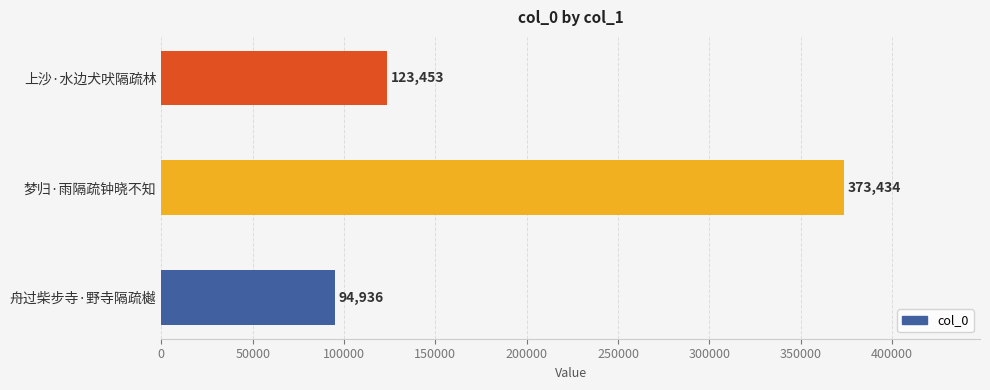

Rank the categories by value from highest to lowest.

梦归·雨隔疏钟晓不知, 上沙·水边犬吠隔疏林, 舟过柴步寺·野寺隔疏樾